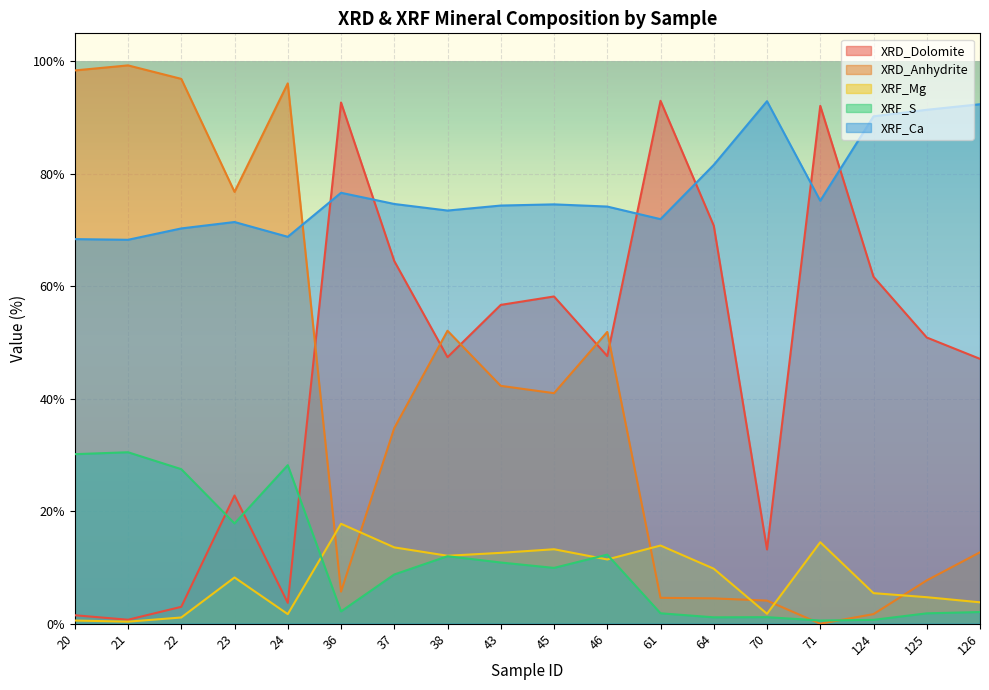

Is it true that XRF_S equals 2.5 at 37?

False